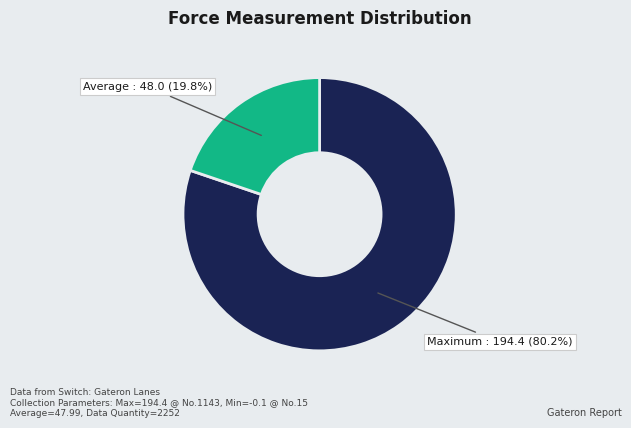

What is the largest slice in the pie chart?

Maximum